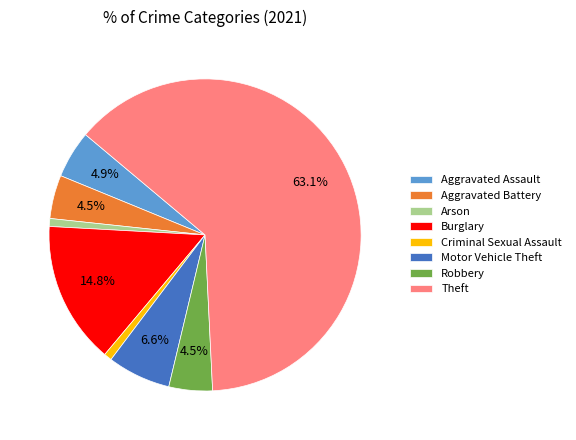

What is the ratio of the value at Robbery to the value at Criminal Sexual Assault?

5.5